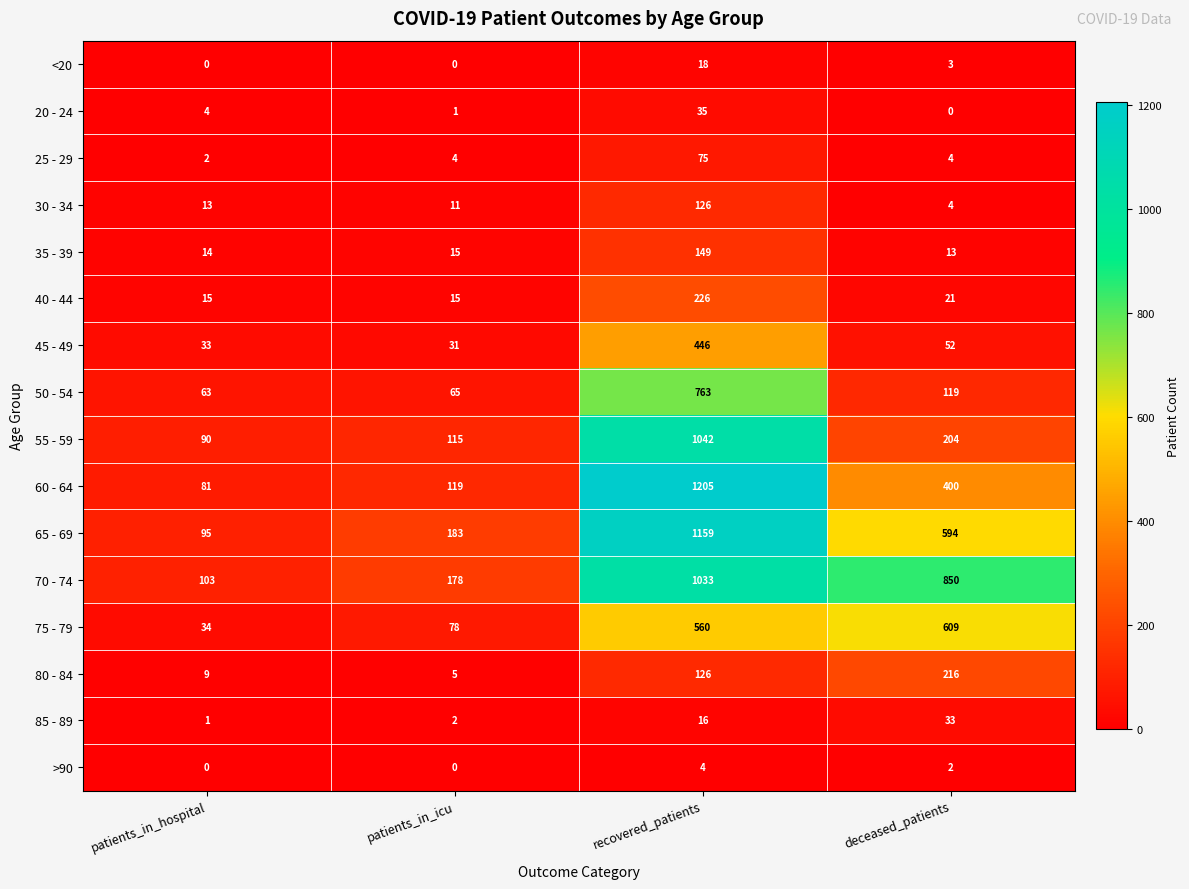

What is the maximum value shown in the chart?

1205